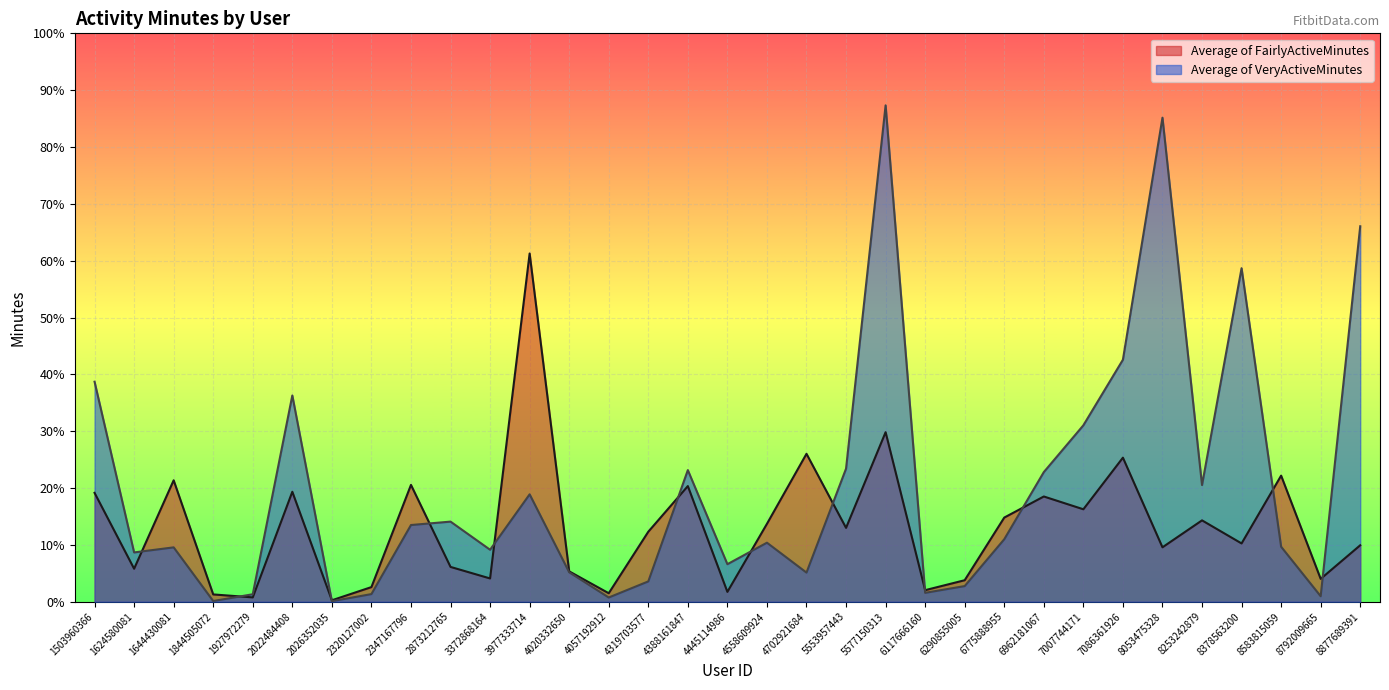

How many series are shown in this chart?

2